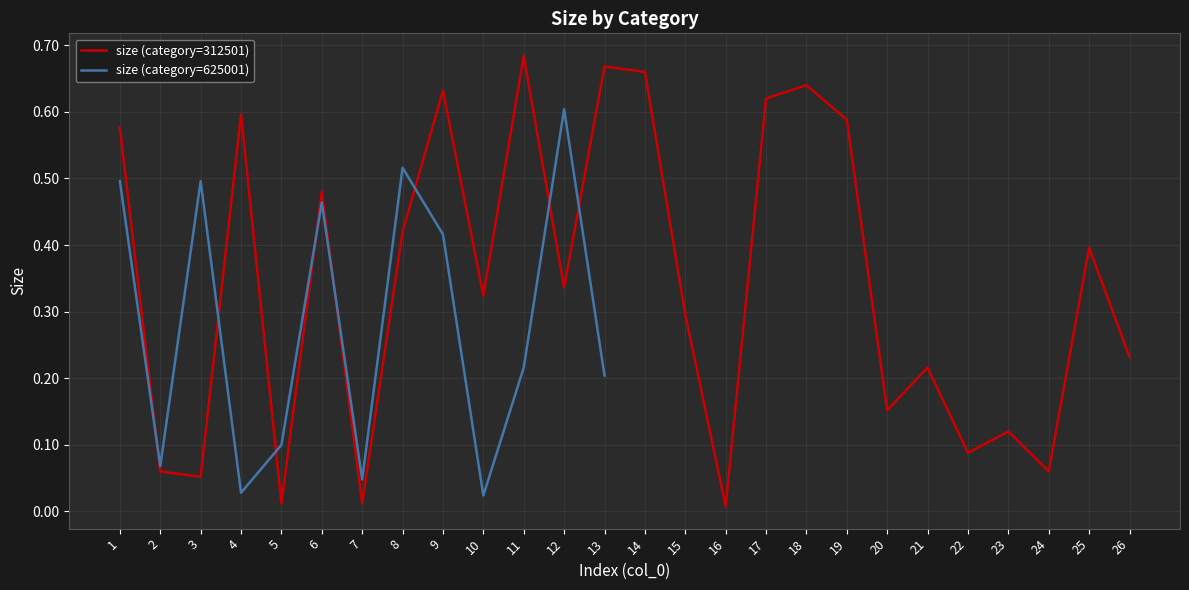

What are all the series names shown in the legend?

size (category=312501), size (category=625001)